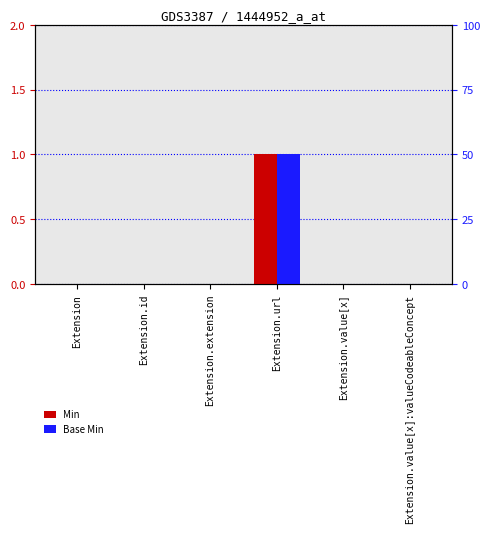

What are all the series names shown in the legend?

Min, Base Min